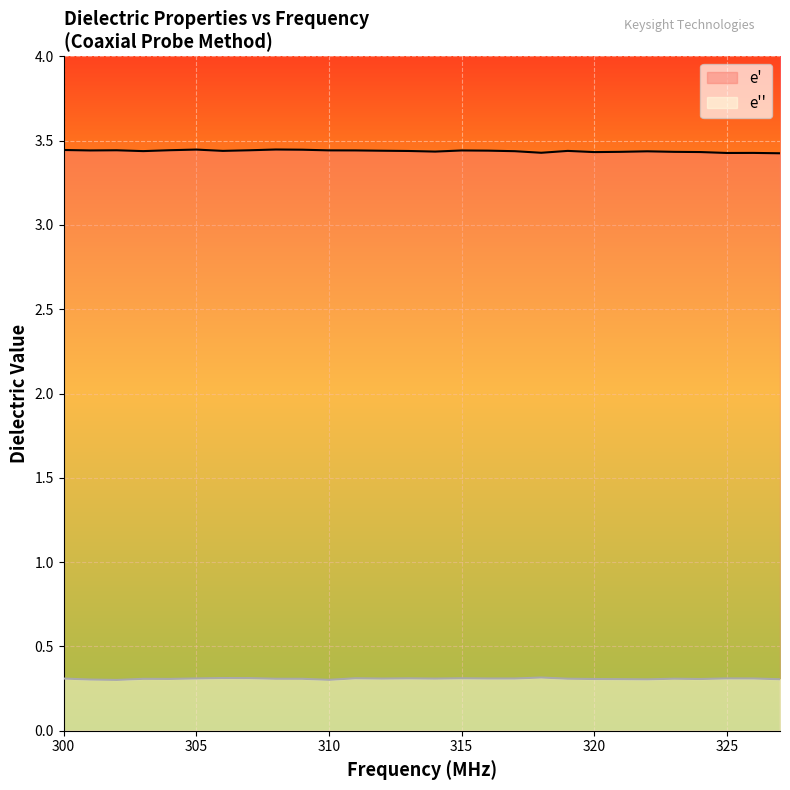

What is the spread (max minus min) of values at 315?

3.1